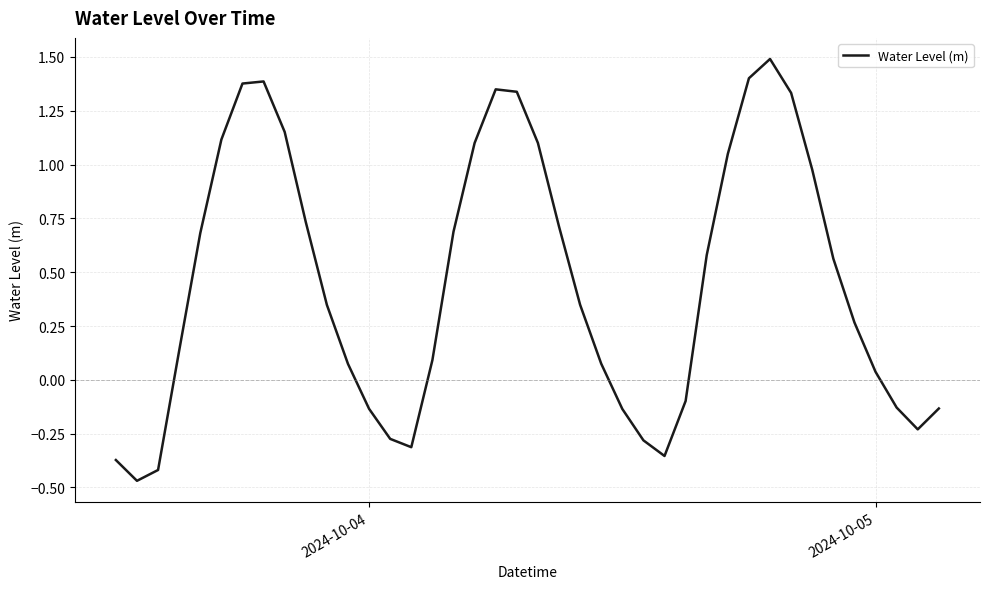

What is the difference between the maximum and minimum values?

2.0